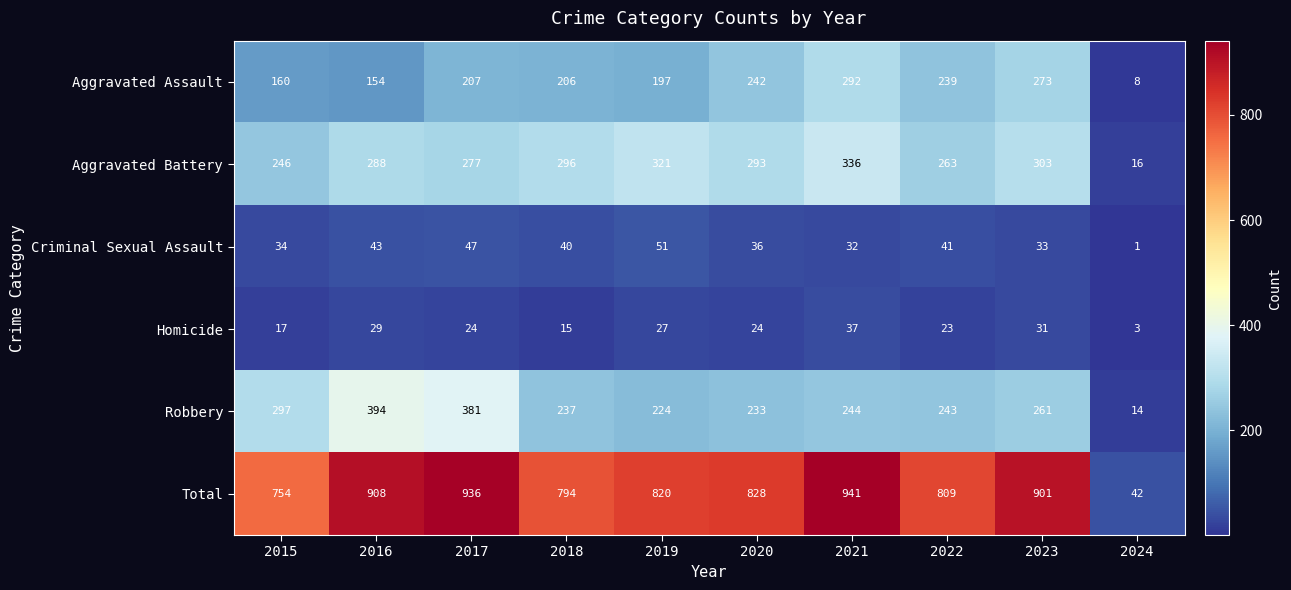

What is the difference between the maximum and minimum values in the Criminal Sexual Assault series?

50